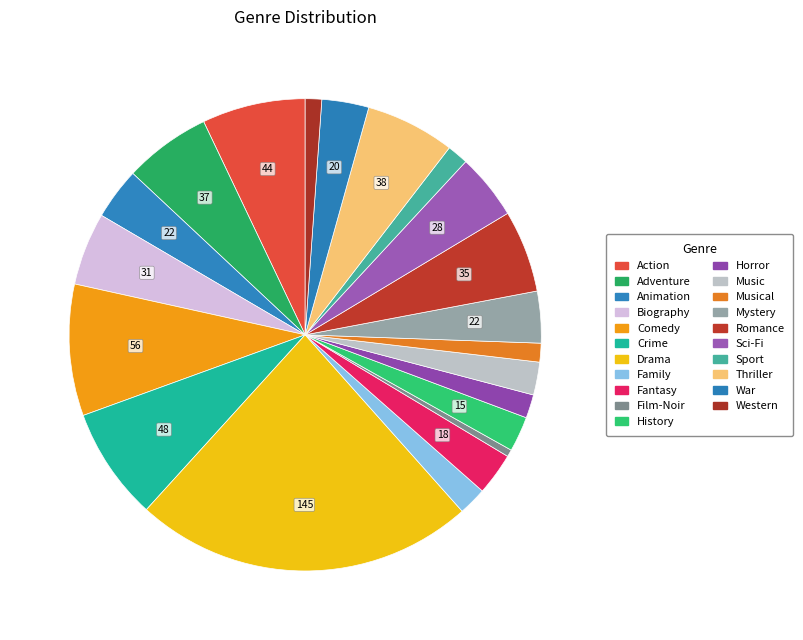

To the nearest percent, what is the average slice percentage?

5%